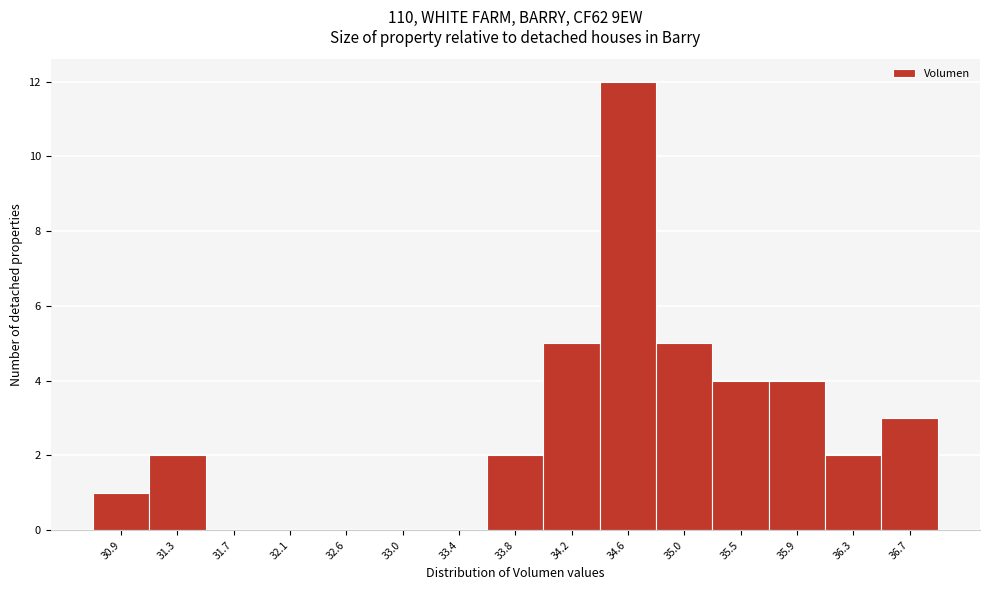

Reading left to right, list every bar in this chart as the range it spans on the x-axis followed by its height. Neither the bar edges nor the heights are printed on the chart, so give them approximately, as read against the axes.

30.70 to 31.10: 1
31.10 to 31.50: 2
31.50 to 31.95: 0
31.95 to 32.35: 0
32.35 to 32.75: 0
32.75 to 33.15: 0
33.15 to 33.60: 0
33.60 to 34.00: 2
34.00 to 34.40: 5
34.40 to 34.85: 12
34.85 to 35.25: 5
35.25 to 35.65: 4
35.65 to 36.05: 4
36.05 to 36.50: 2
36.50 to 36.90: 3